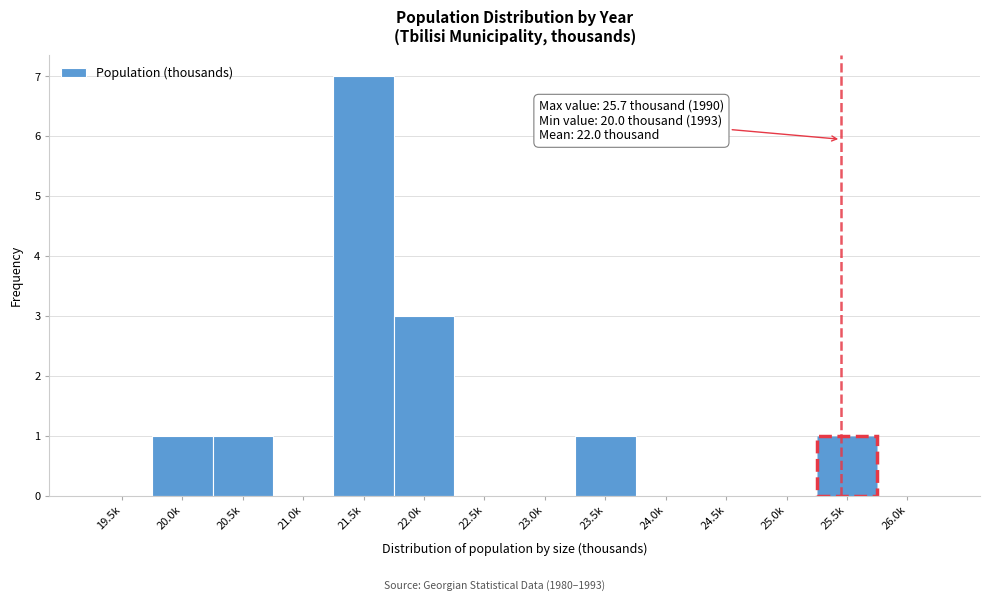

Reading left to right, transcribe all the data shown in this chart.

19.5k=0	20.0k=1	20.5k=1	21.0k=0	21.5k=7	22.0k=3	22.5k=0	23.0k=0	23.5k=1	24.0k=0	24.5k=0	25.0k=0	25.5k=1	26.0k=0